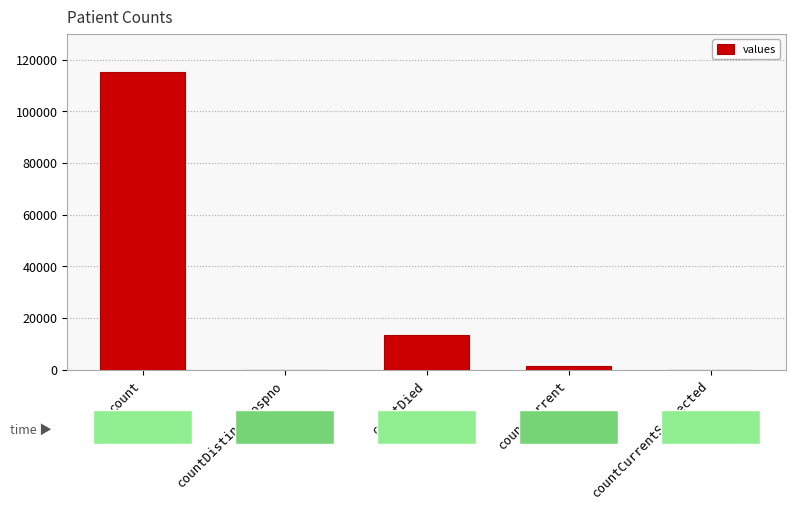

What is the sum of all values?

130105